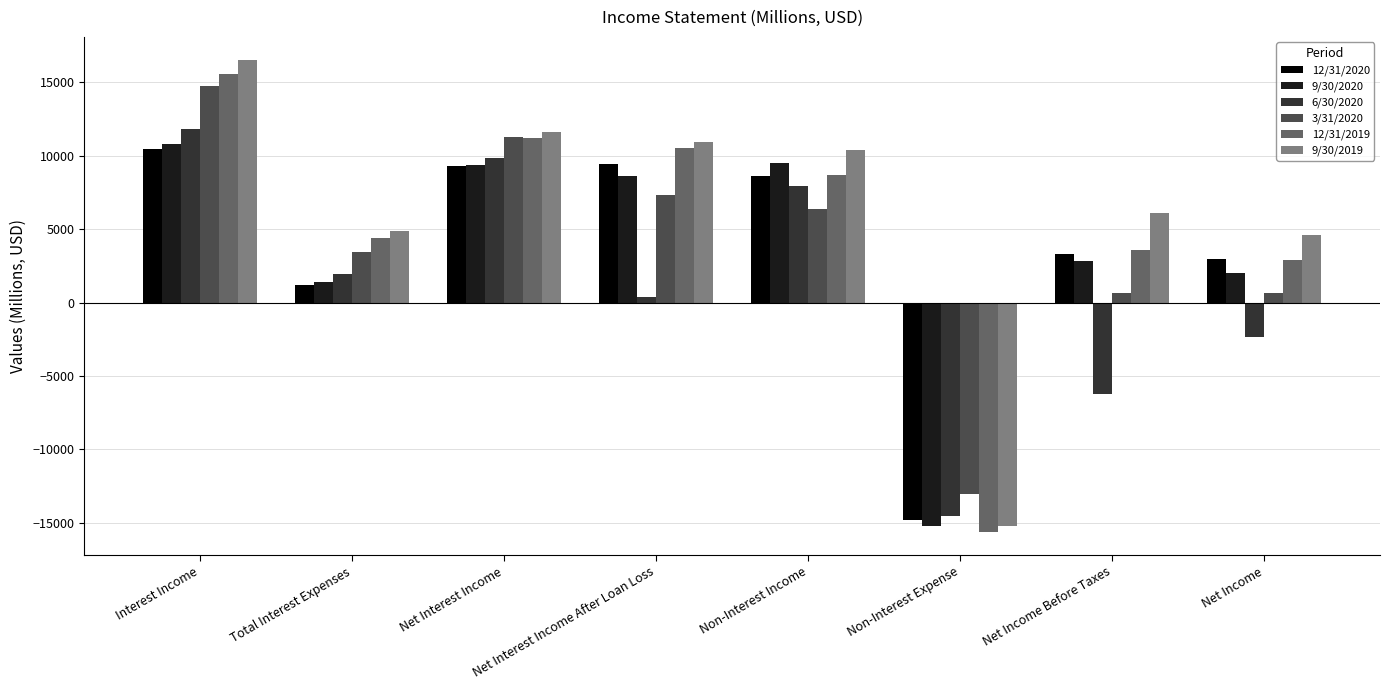

What is the spread (max minus min) of values at Total Interest Expenses?

3679